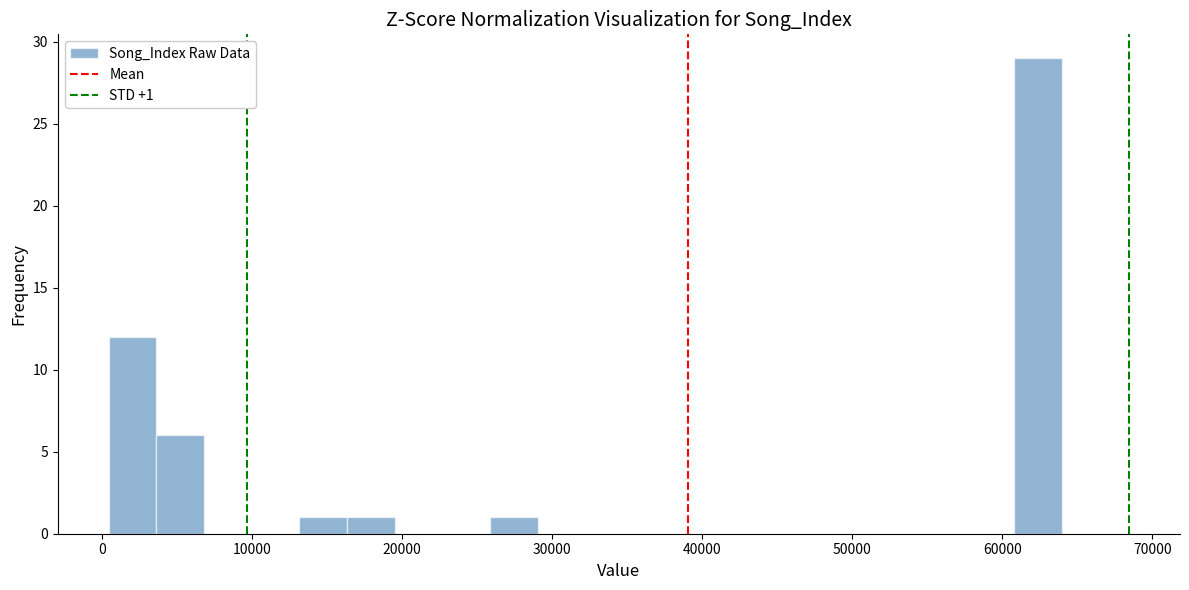

Around what value on the x-axis is the tallest bar? Give the approximate position of its centre, as read against the axis.

62000